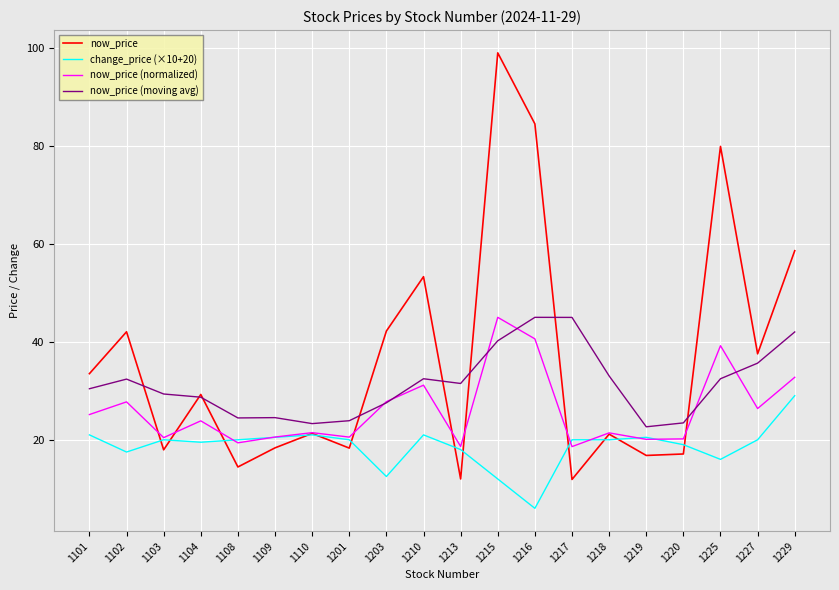

True or false: change_price (×10+20) has more than 0 points higher than both neighbors.

True